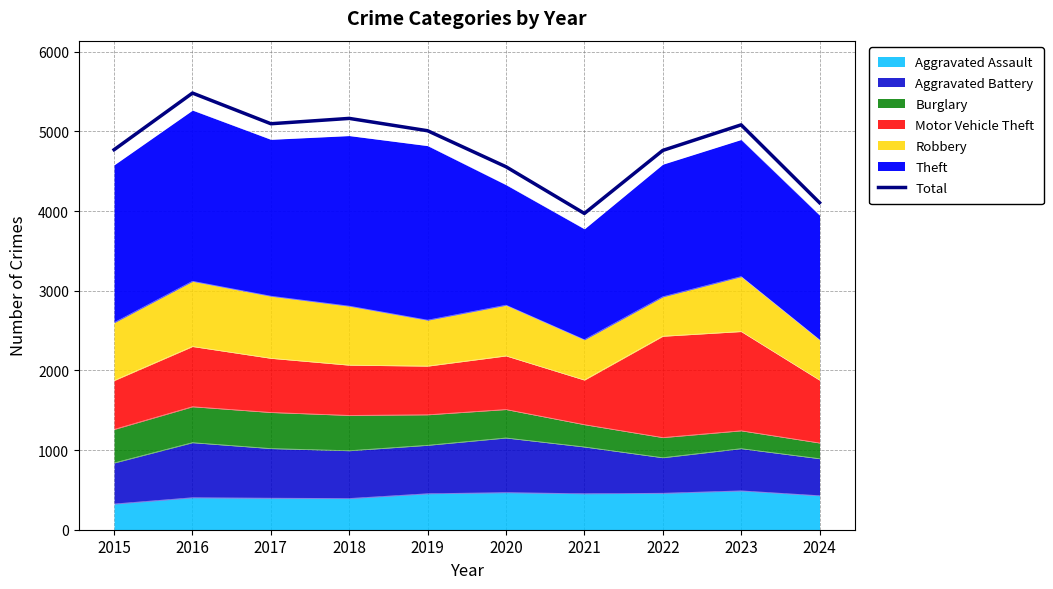

Does the chart have visible grid lines?

Yes